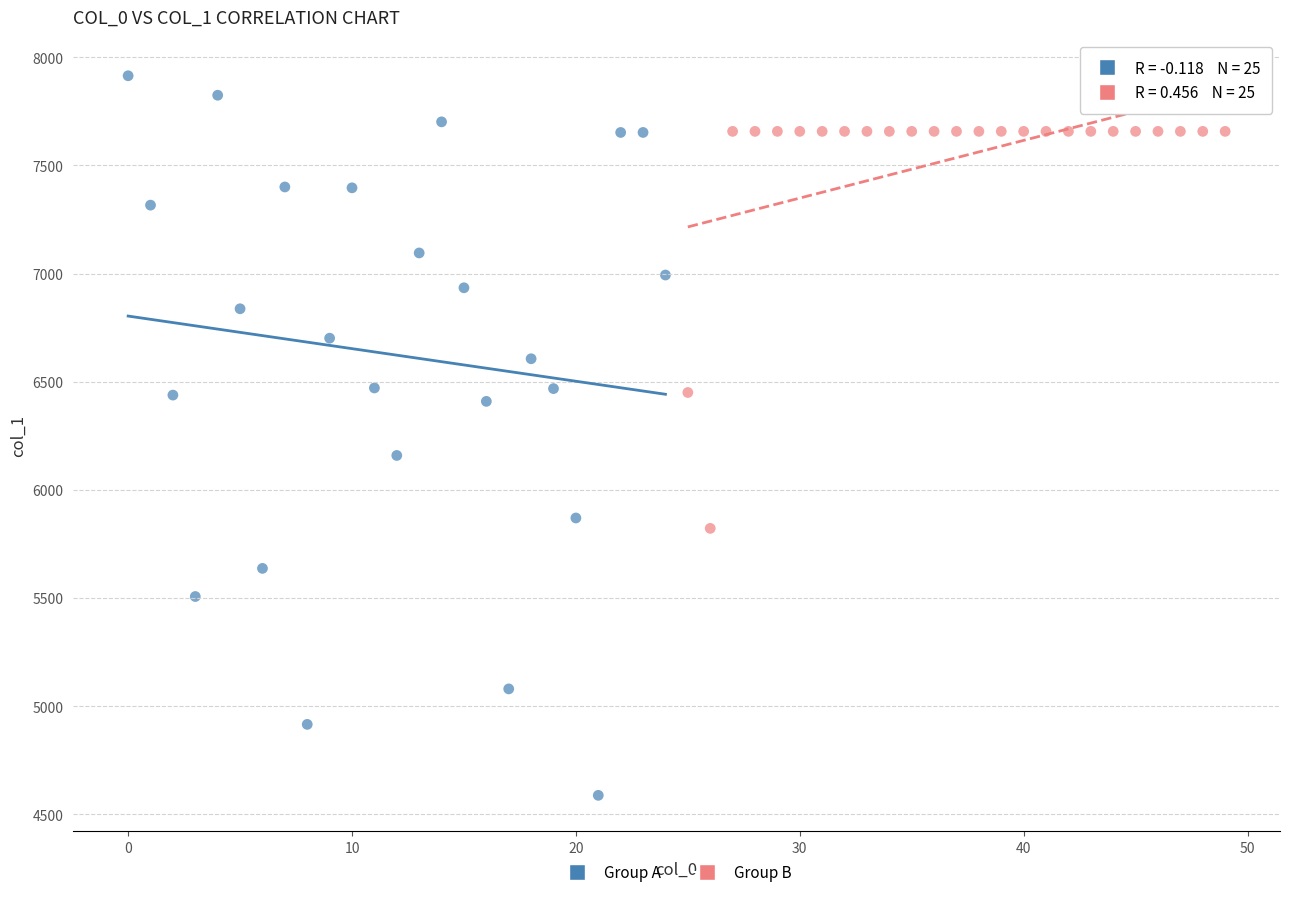

Which series contains the highest Y value?

Group A